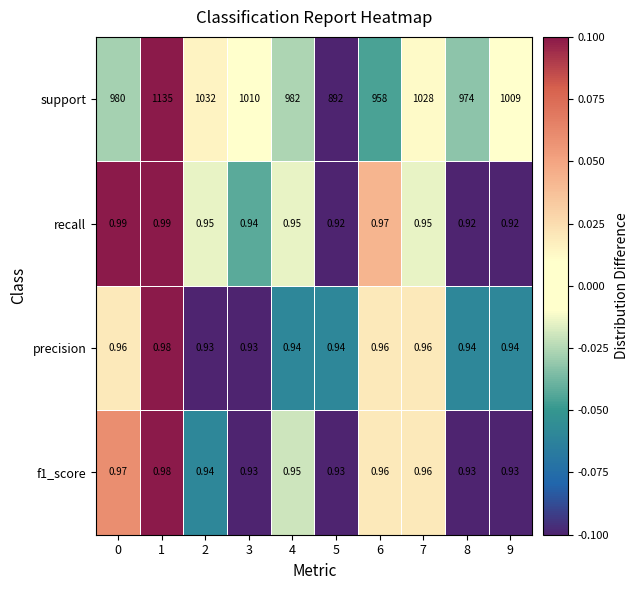

What is the total value across all series at 1?

1138.0